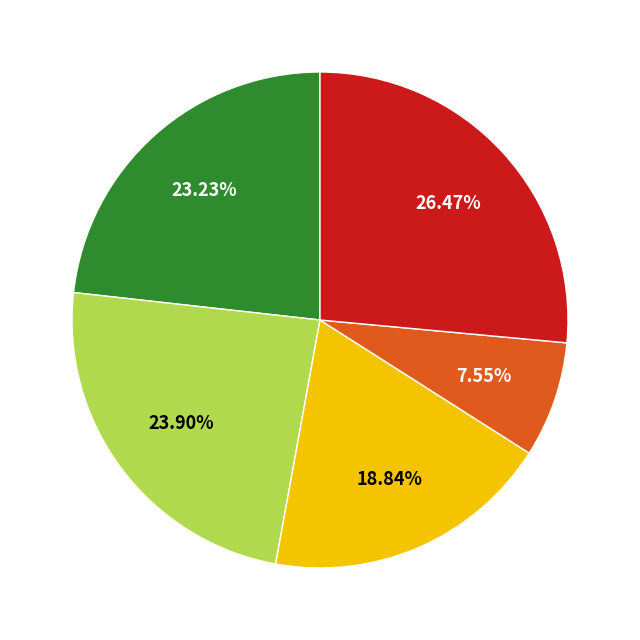

Is there any slice that represents more than half of the pie?

No